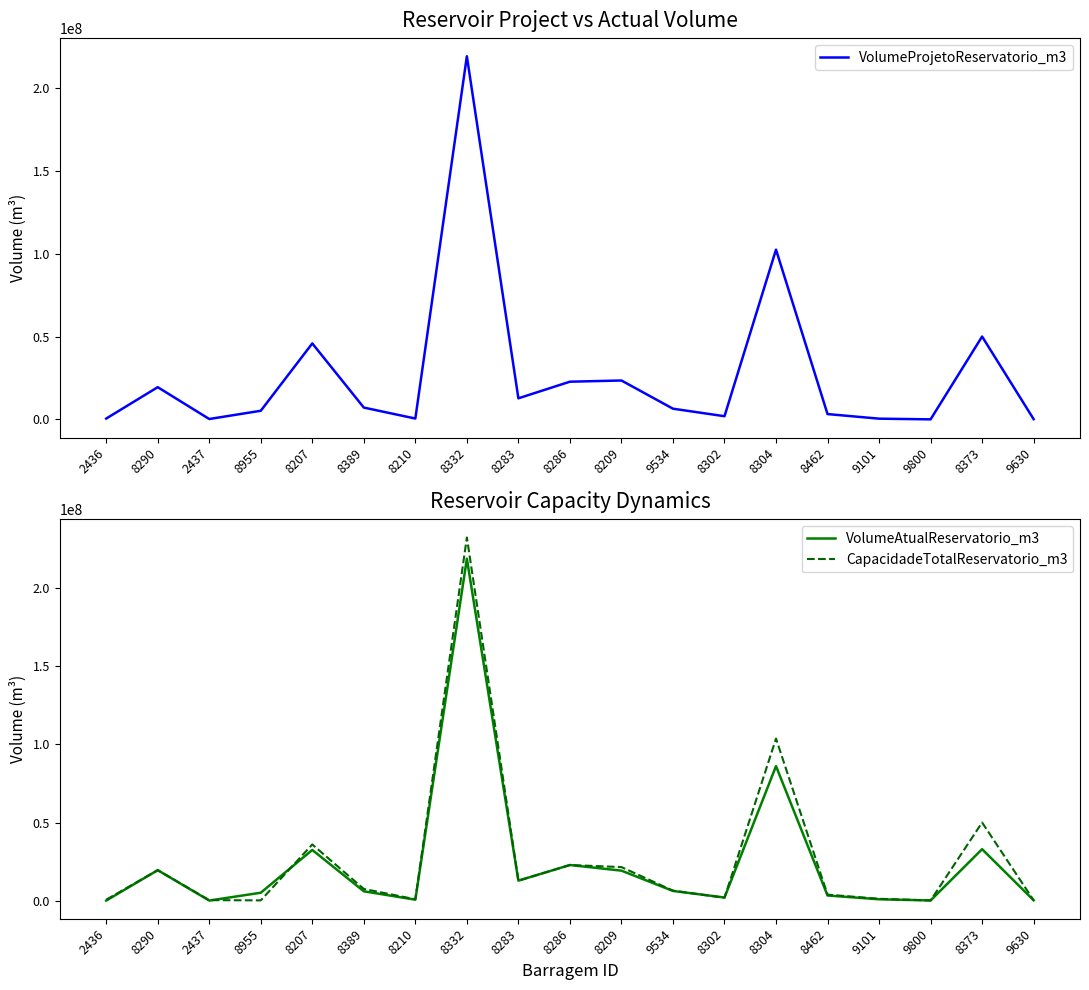

What is the difference between the maximum and minimum values in the CapacidadeTotalReservatorio_m3 series?

232451173.0